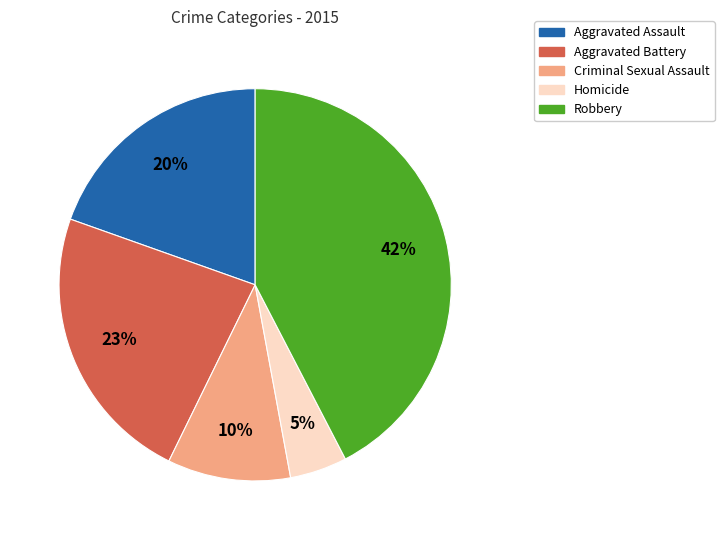

What percentage is the Criminal Sexual Assault slice, to the nearest percent?

10%